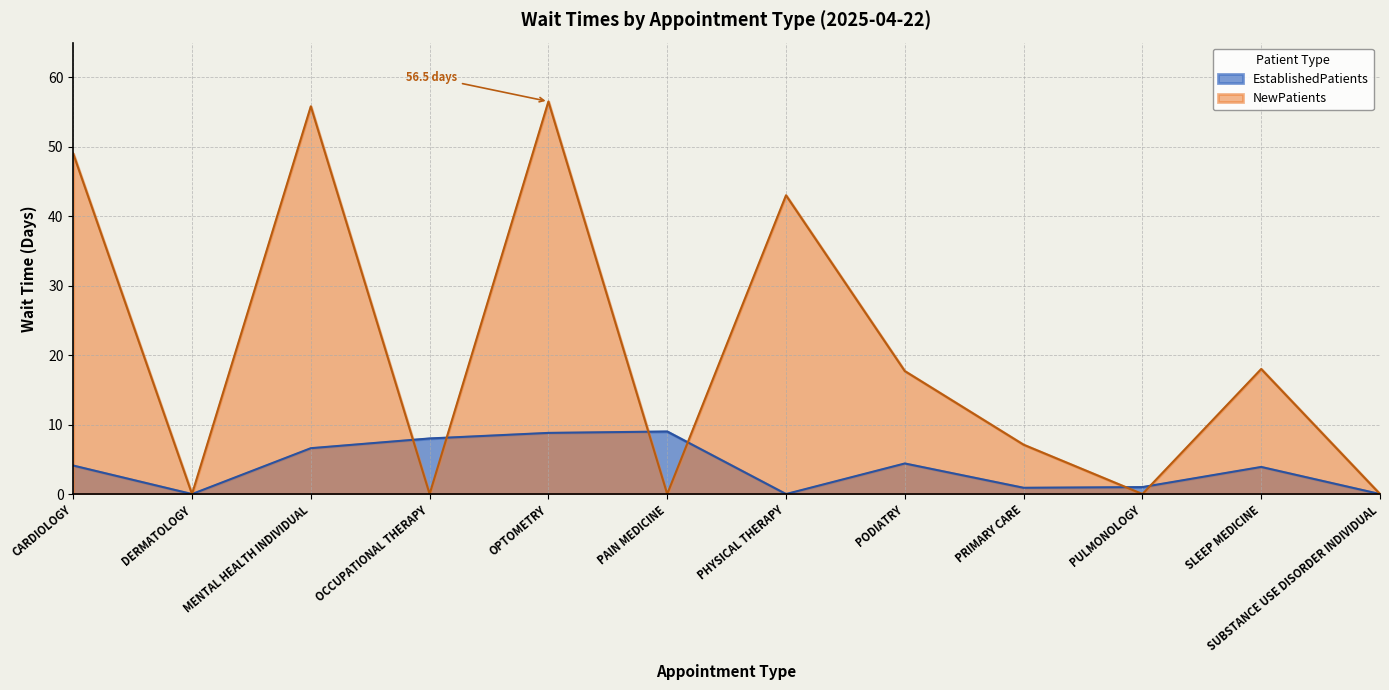

List the labels in order of NewPatients value, smallest first.

DERMATOLOGY, OCCUPATIONAL THERAPY, PAIN MEDICINE, PULMONOLOGY, SUBSTANCE USE DISORDER INDIVIDUAL, PRIMARY CARE, PODIATRY, SLEEP MEDICINE, PHYSICAL THERAPY, CARDIOLOGY, MENTAL HEALTH INDIVIDUAL, OPTOMETRY